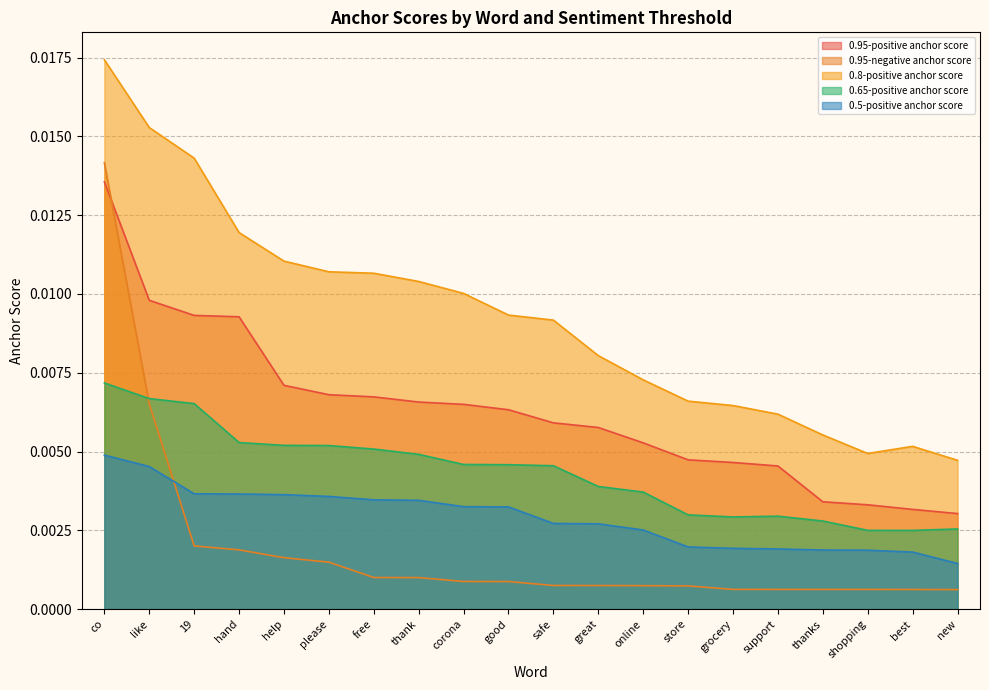

How many 0.95-positive anchor score values are between 0 and 1?

20